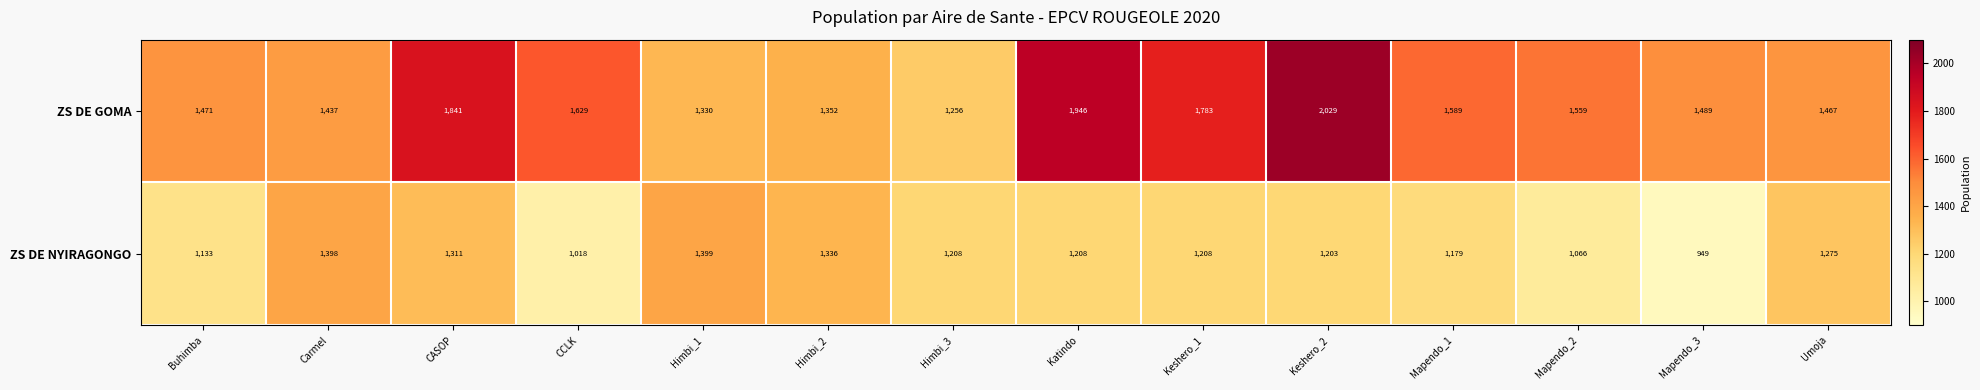

What is the spread (max minus min) of values at Mapendo_3?

540